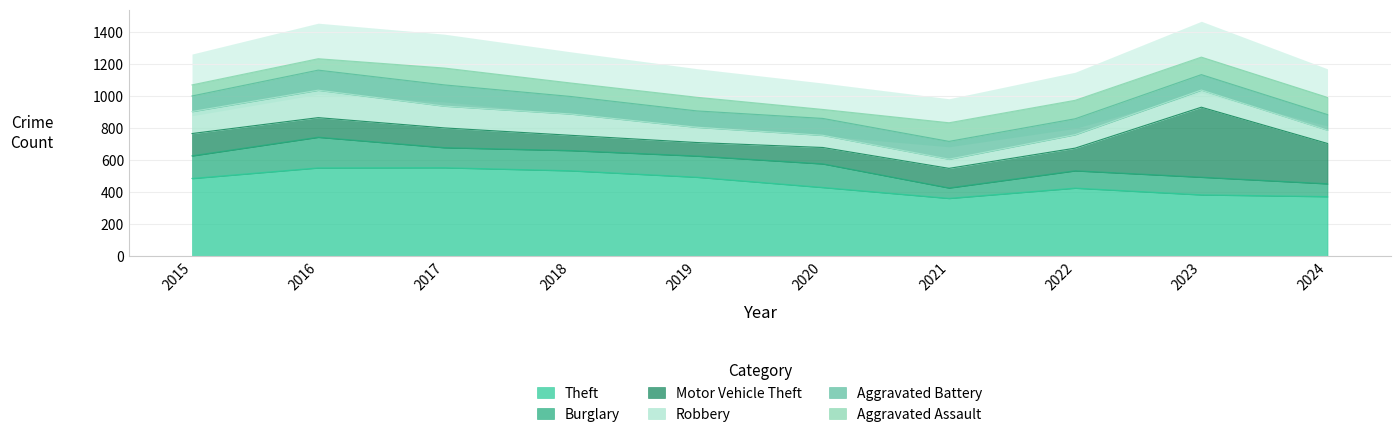

What is the total value across all series at 2024?

990